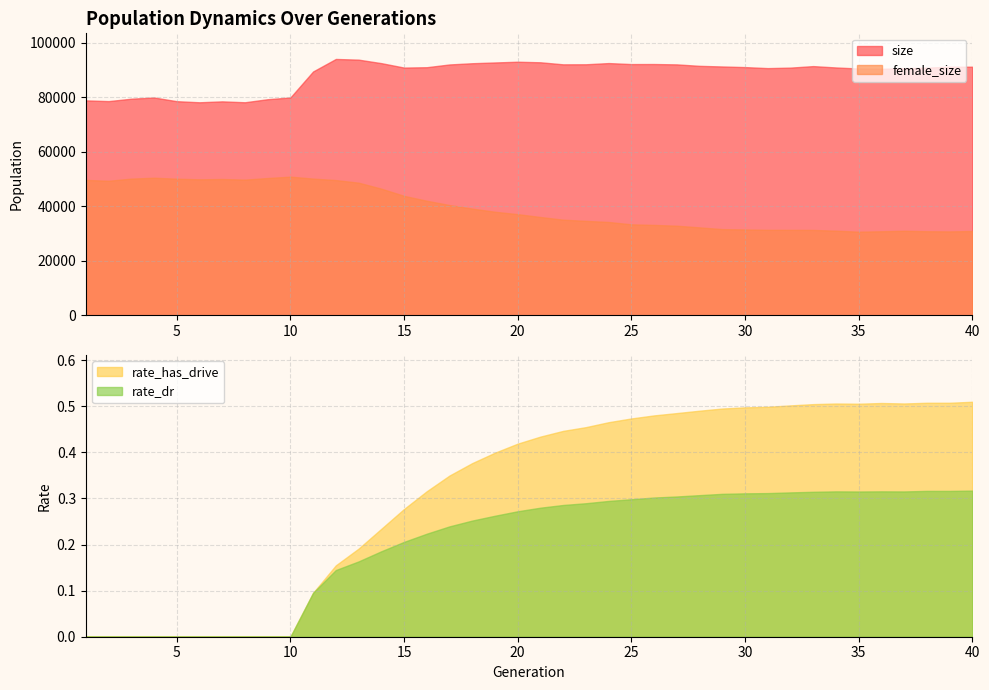

How many lines are shown in the chart?

4